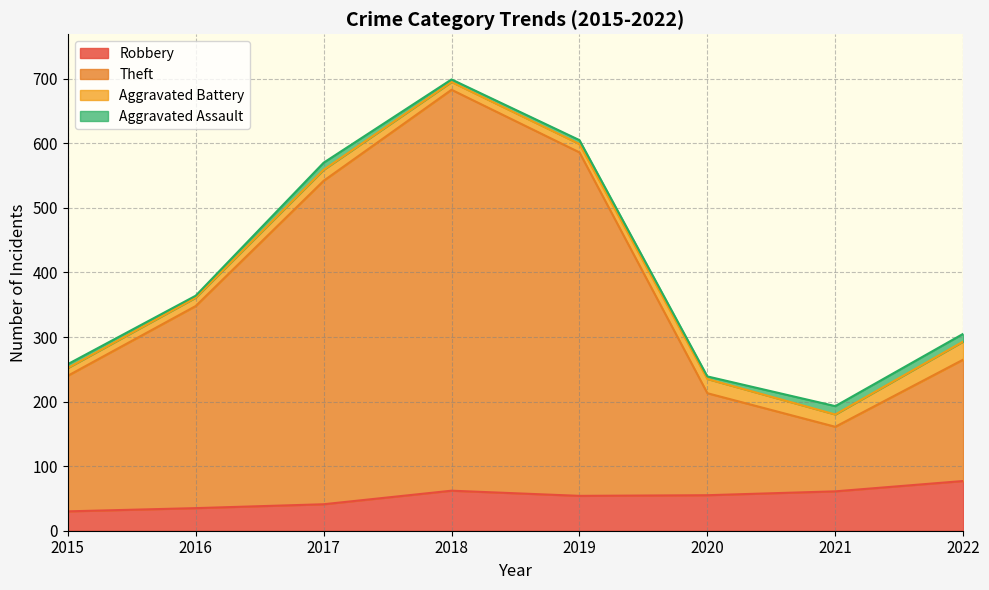

At which category is the sum across all series the highest?

2018